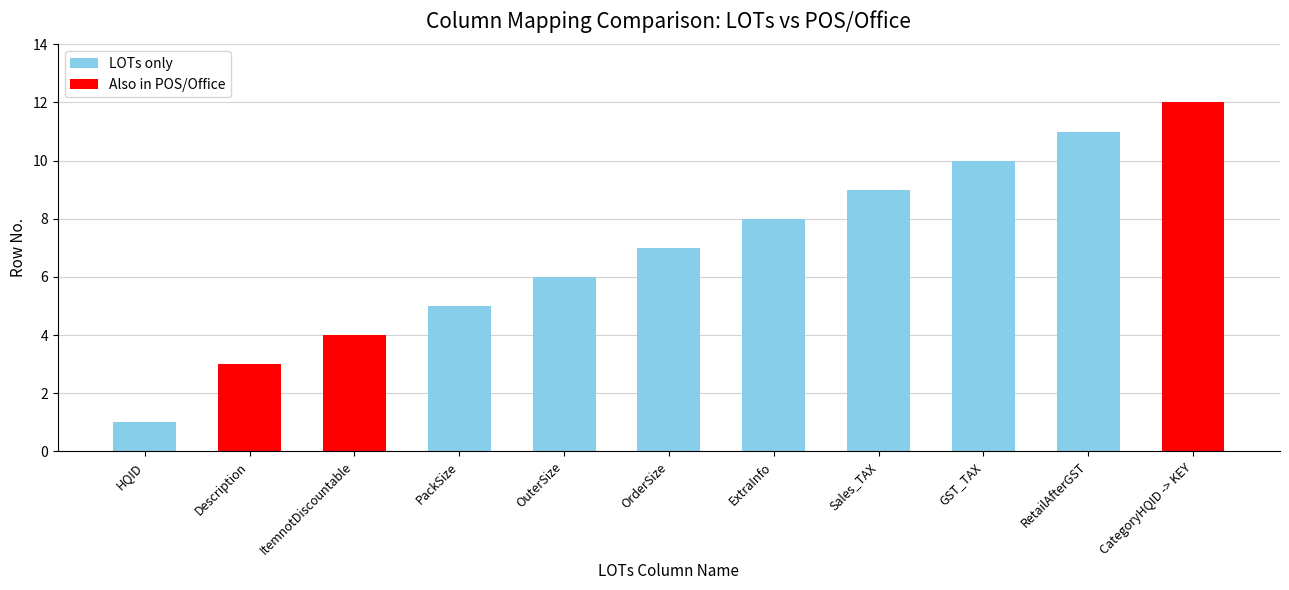

What is the difference between the maximum and second lowest values?

9